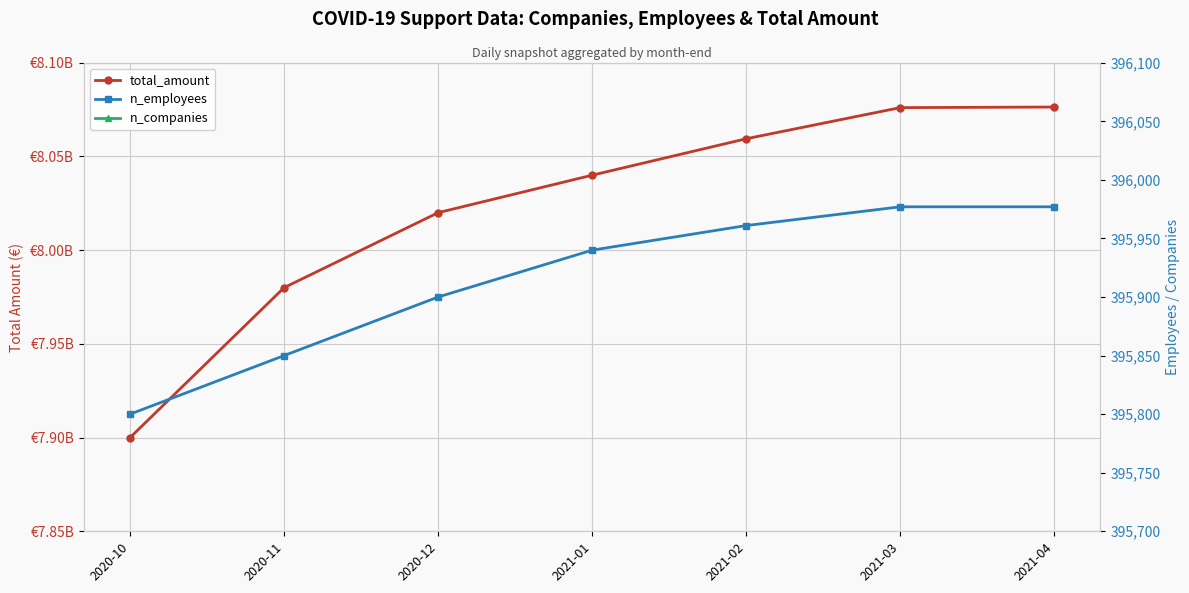

True or false: total_amount and n_companies cross at least once.

False